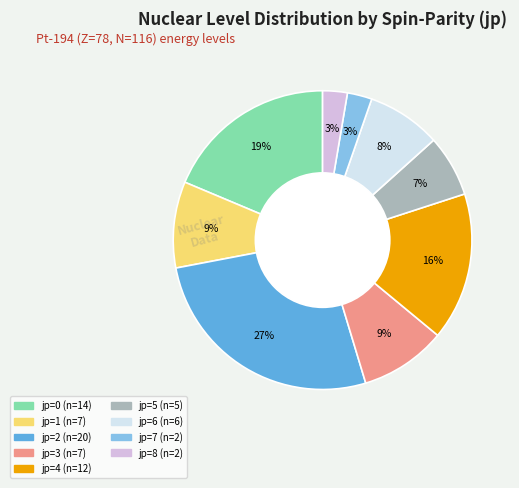

Is there any slice that represents more than half of the pie?

No